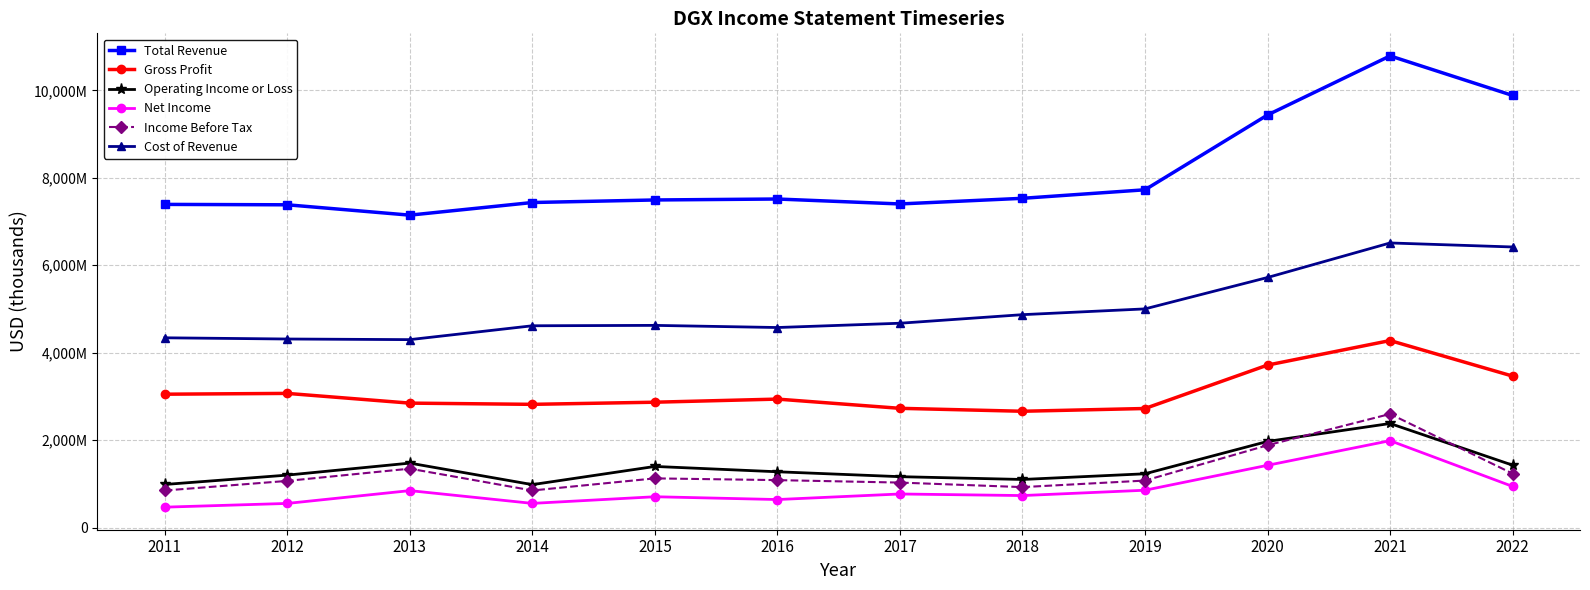

Does the chart have visible grid lines?

Yes